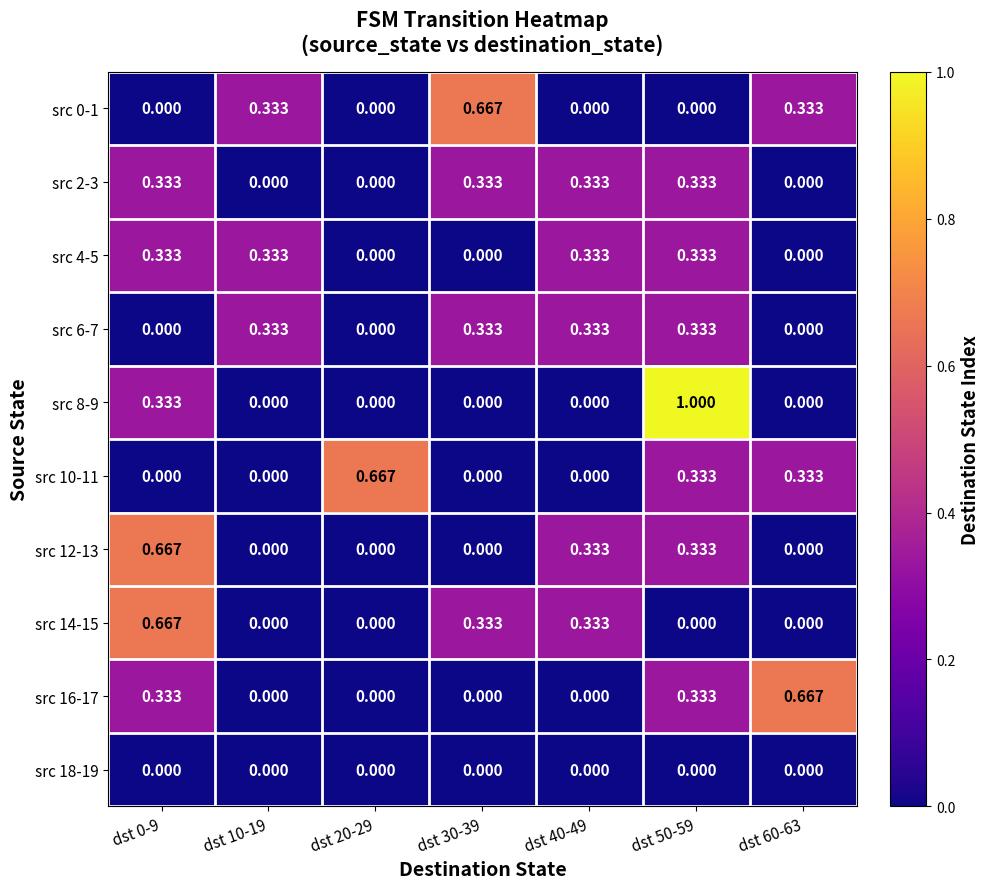

Is the value of src 4-5 at dst 40-49 greater than the value of src 6-7 at dst 60-63?

Yes